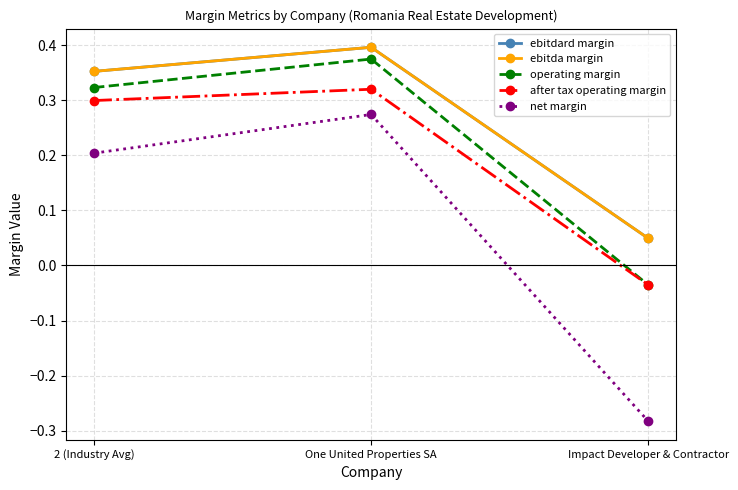

Does the chart have visible grid lines?

Yes